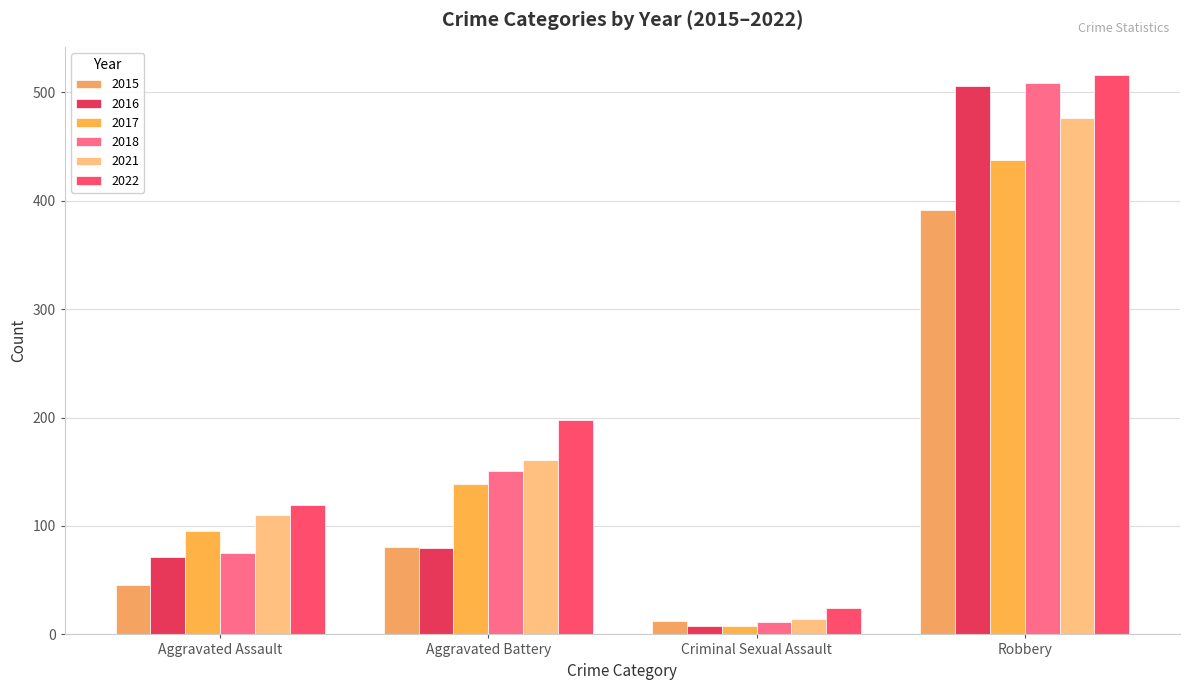

What is the difference between the maximum and minimum values in the 2017 series?

429